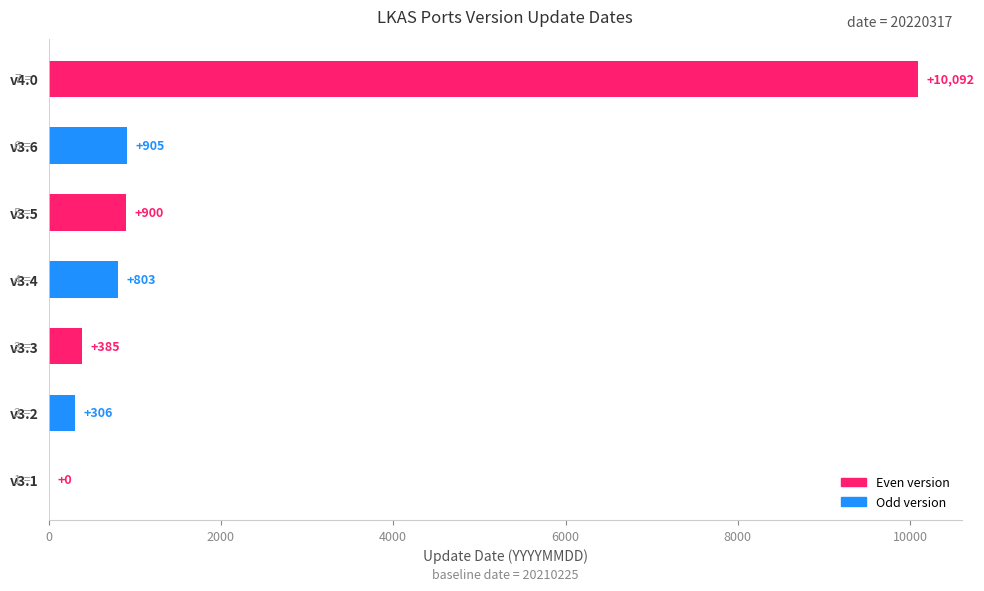

True or false: the data shows 803 at v3.4.

True